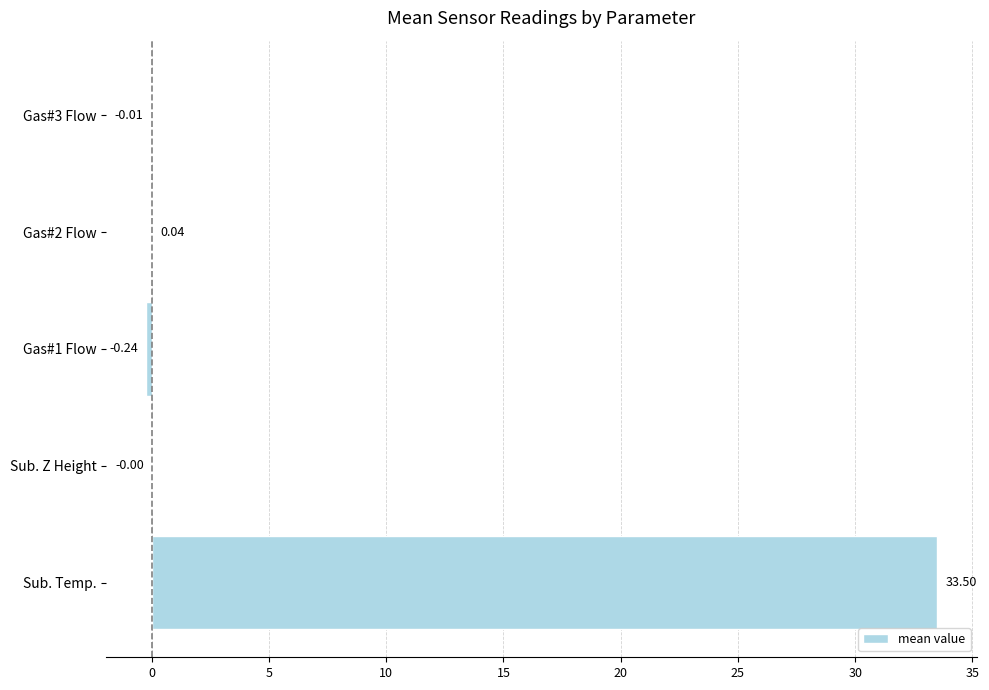

At which category does the chart reach its peak across all series?

Sub. Temp.